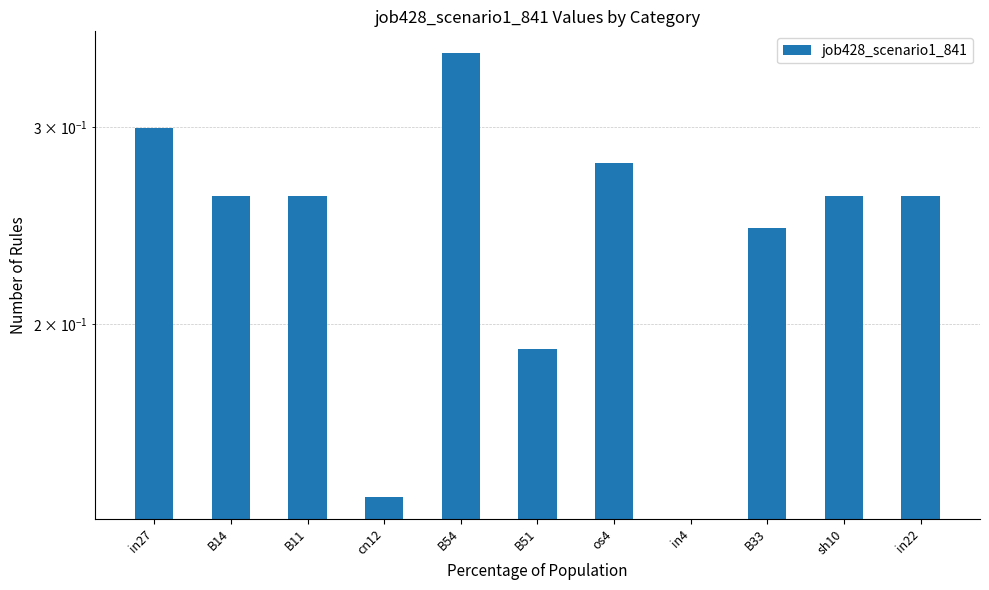

What is the change in value from B51 to os4?

+0.1